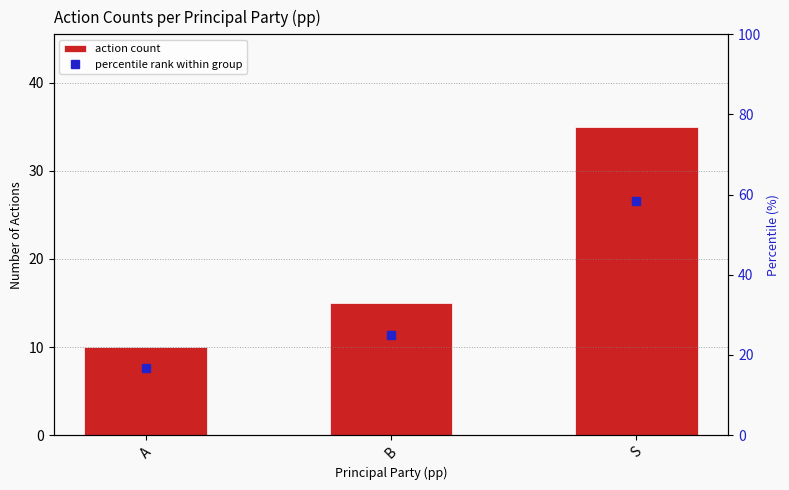

Reading left to right, what are all the values shown in this chart?

action count: A=10.0	B=15.0	S=35.0
percentile rank within group: A=16.7	B=25.0	S=58.3